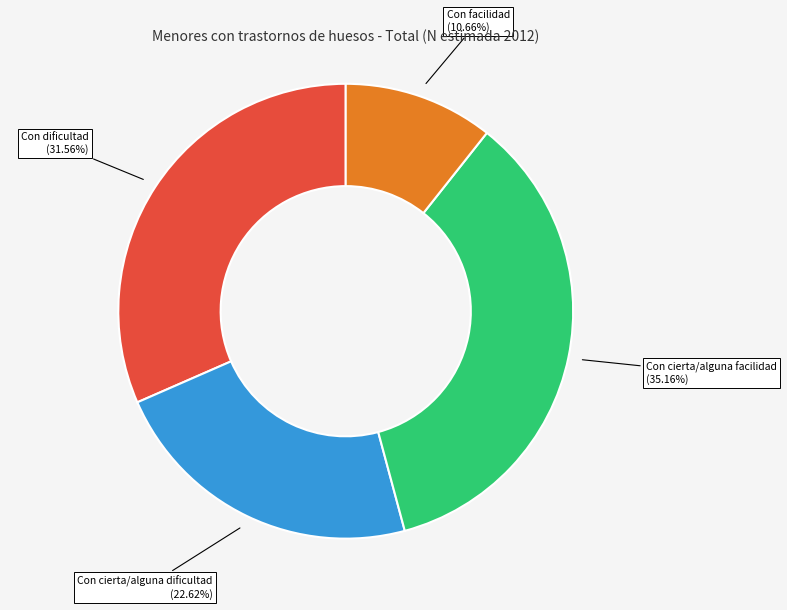

Does any single category account for the majority?

No